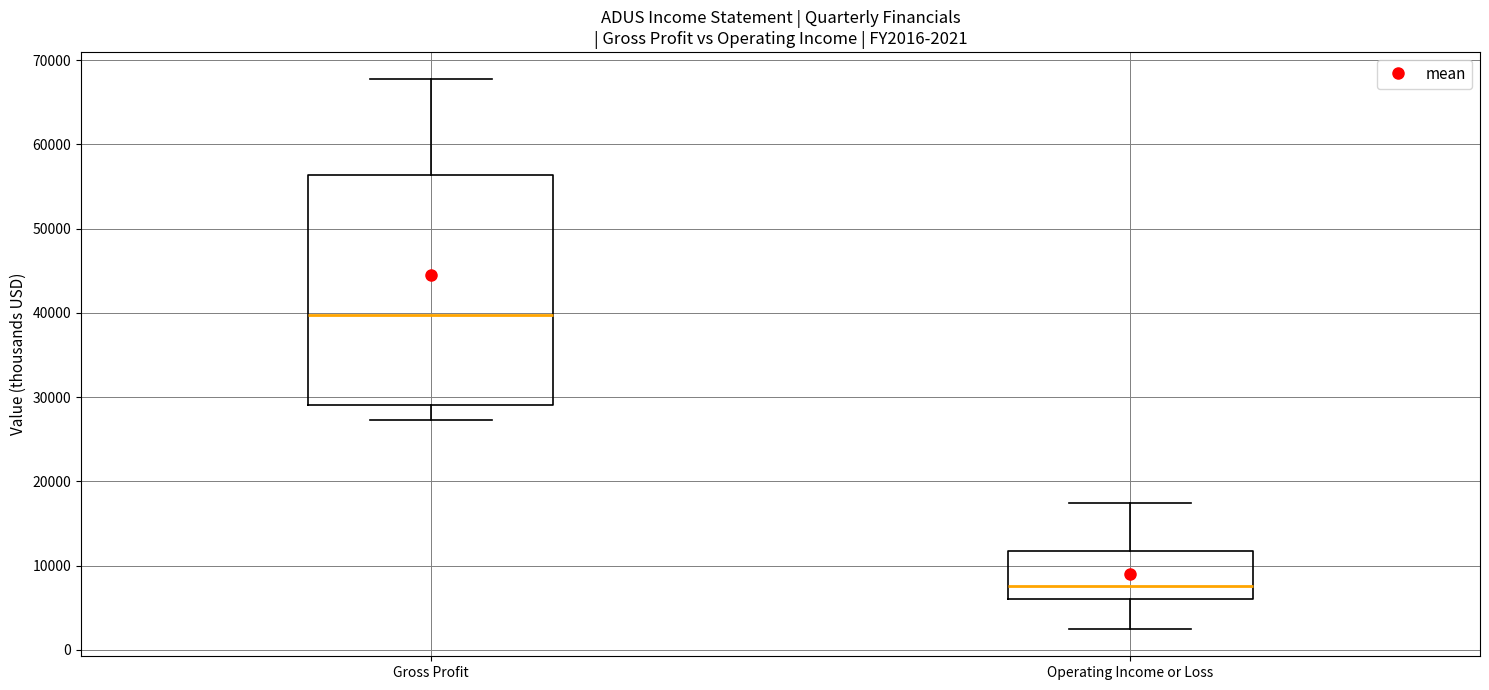

Which box's median line is the lowest?

Operating Income or Loss